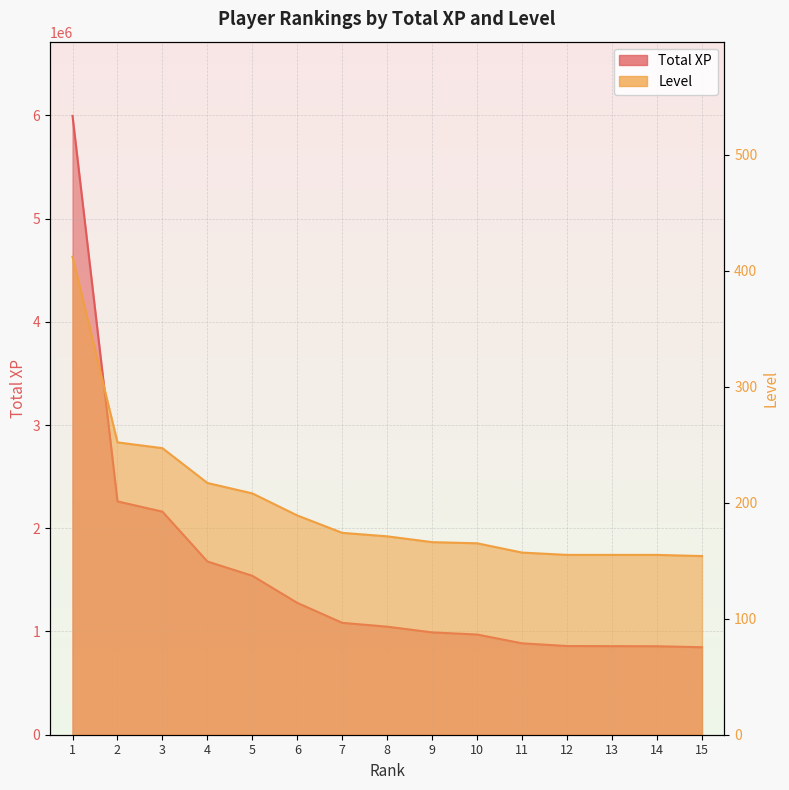

True or false: Level has more than 0 points higher than both neighbors.

False